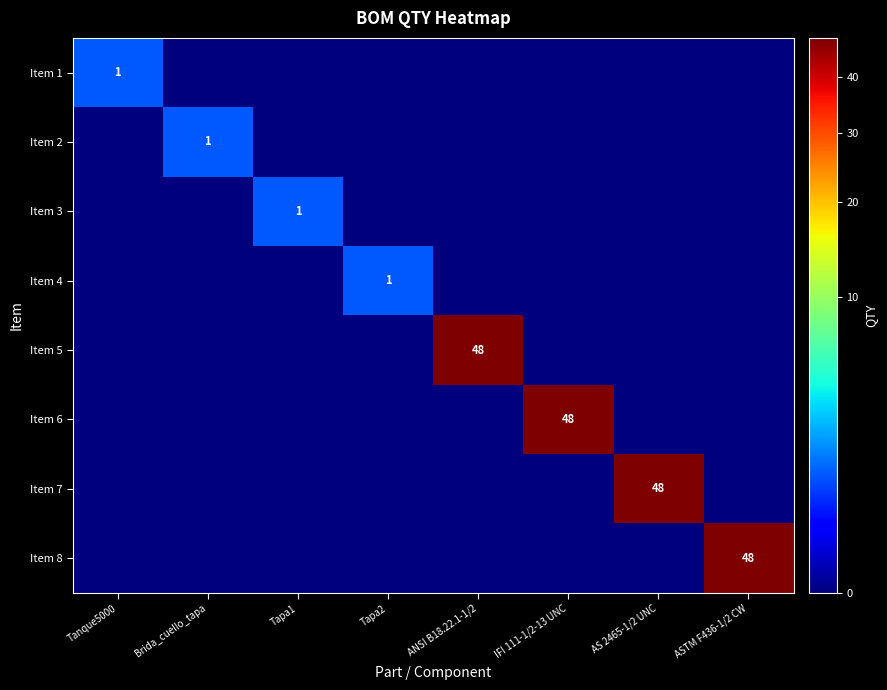

At which category is the sum across all series the highest?

ANSI B18.22.1-1/2